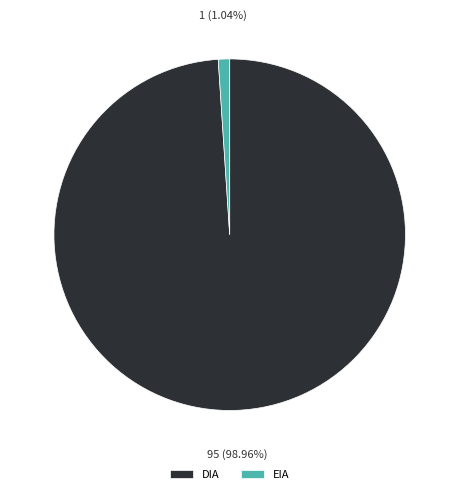

To the nearest percent, what is the average slice percentage?

50%